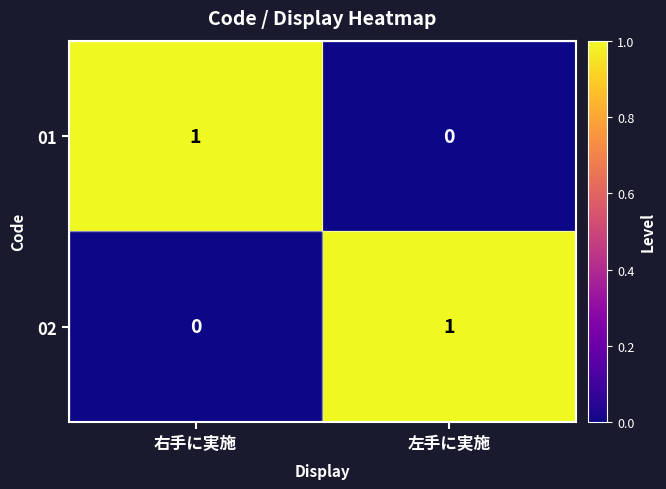

True or false: 01 has a value of 0 at 右手に実施.

False